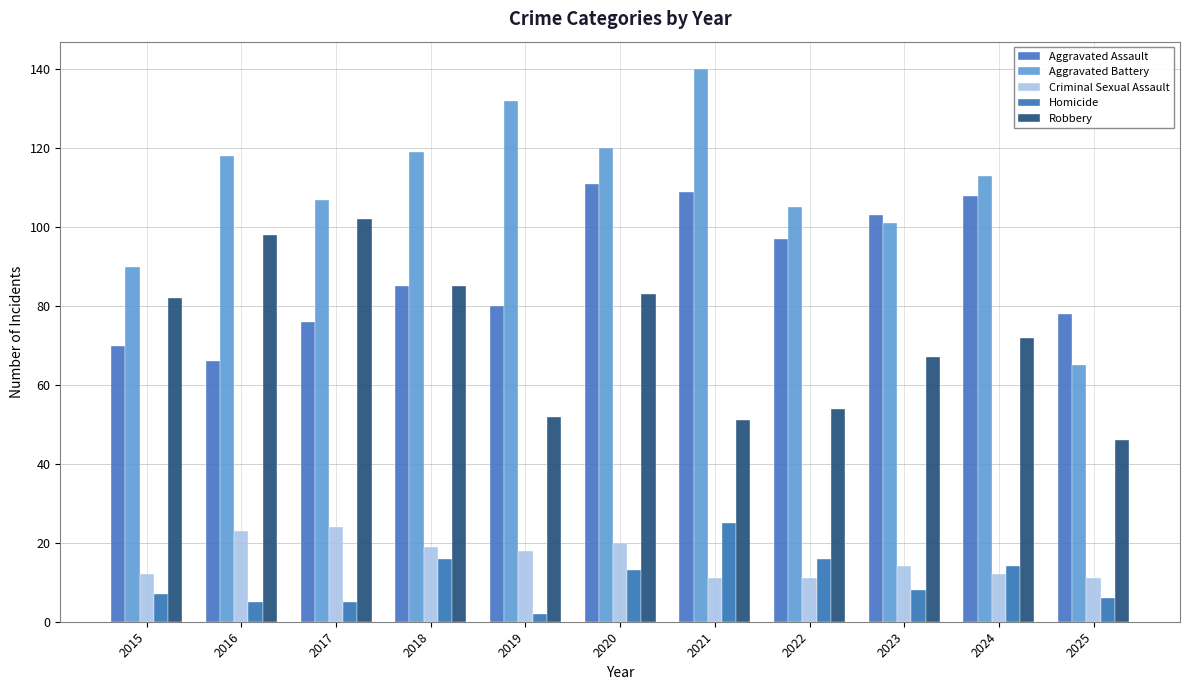

How many data points in Aggravated Battery are less than 113?

5